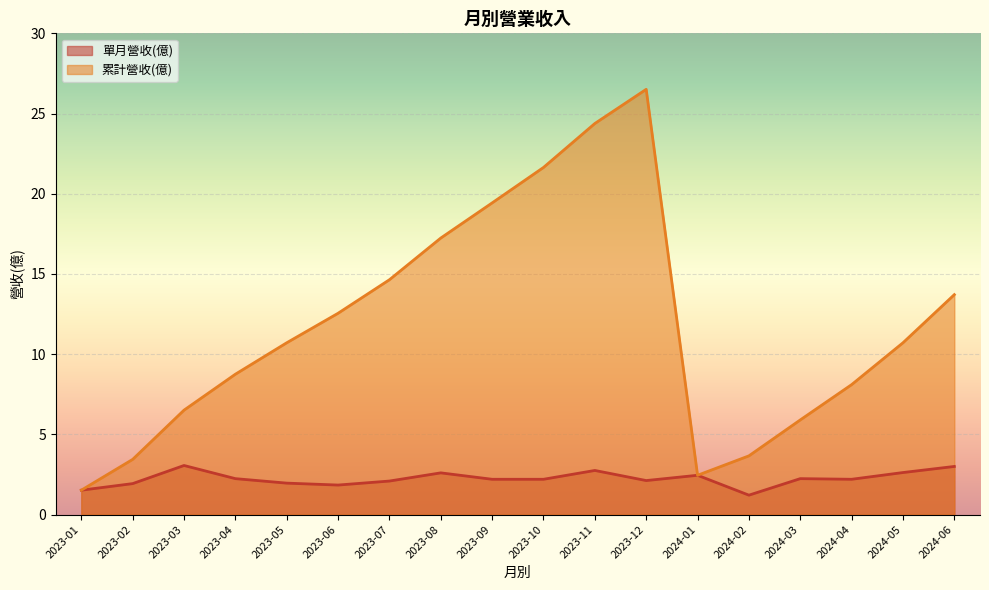

Reading left to right, what are all the values shown in this chart?

單月營收(億): 2024-06=3.0	2024-05=2.6	2024-04=2.2	2024-03=2.2	2024-02=1.2	2024-01=2.5	2023-12=2.1	2023-11=2.8	2023-10=2.2	2023-09=2.2	2023-08=2.6	2023-07=2.1	2023-06=1.8	2023-05=2.0	2023-04=2.2	2023-03=3.1	2023-02=1.9	2023-01=1.5
累計營收(億): 2024-06=13.7	2024-05=10.7	2024-04=8.1	2024-03=5.9	2024-02=3.7	2024-01=2.5	2023-12=26.5	2023-11=24.4	2023-10=21.6	2023-09=19.4	2023-08=17.2	2023-07=14.6	2023-06=12.6	2023-05=10.7	2023-04=8.8	2023-03=6.5	2023-02=3.4	2023-01=1.5